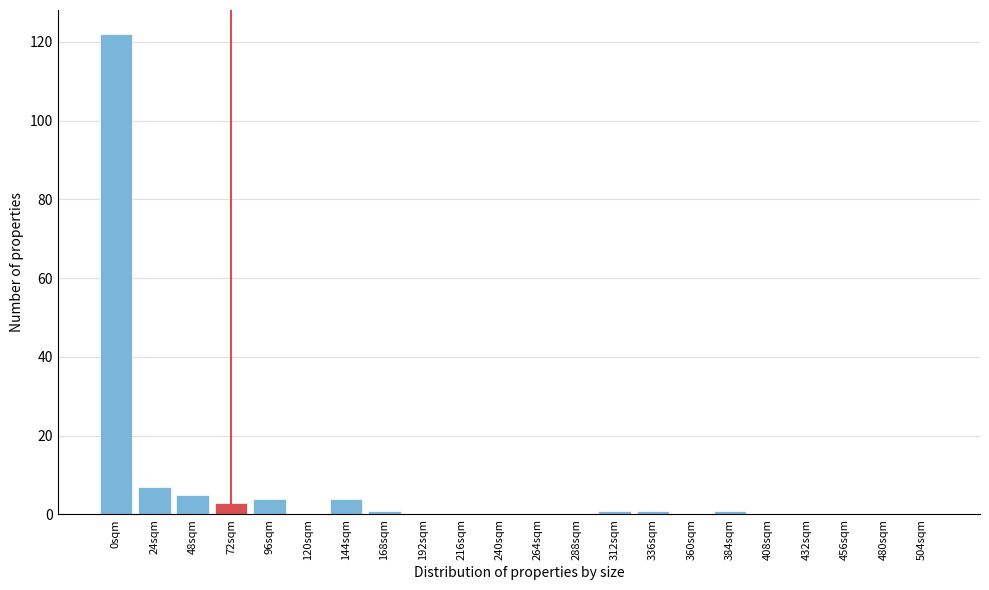

Reading left to right, extract all data points from this chart.

0sqm=122	24sqm=7	48sqm=5	72sqm=3	96sqm=4	120sqm=0	144sqm=4	168sqm=1	192sqm=0	216sqm=0	240sqm=0	264sqm=0	288sqm=0	312sqm=1	336sqm=1	360sqm=0	384sqm=1	408sqm=0	432sqm=0	456sqm=0	480sqm=0	504sqm=0